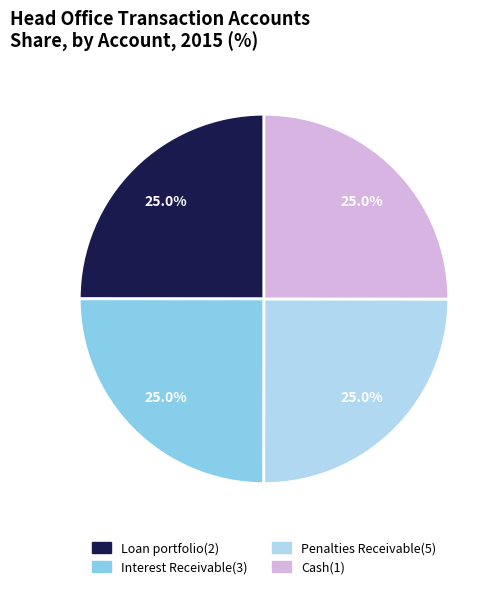

Approximately how many times larger is the value at Interest Receivable(3) compared to Penalties Receivable(5)?

1.0